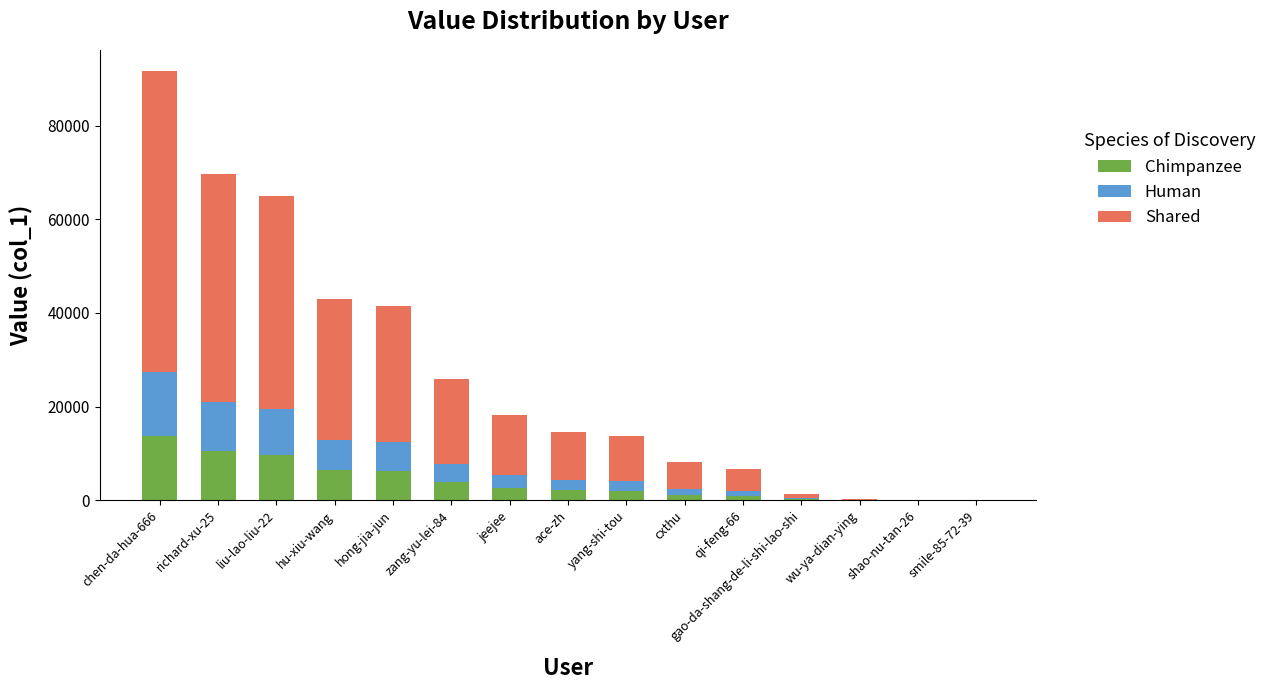

What is the total value across all series at zang-yu-lei-84?

25868.0